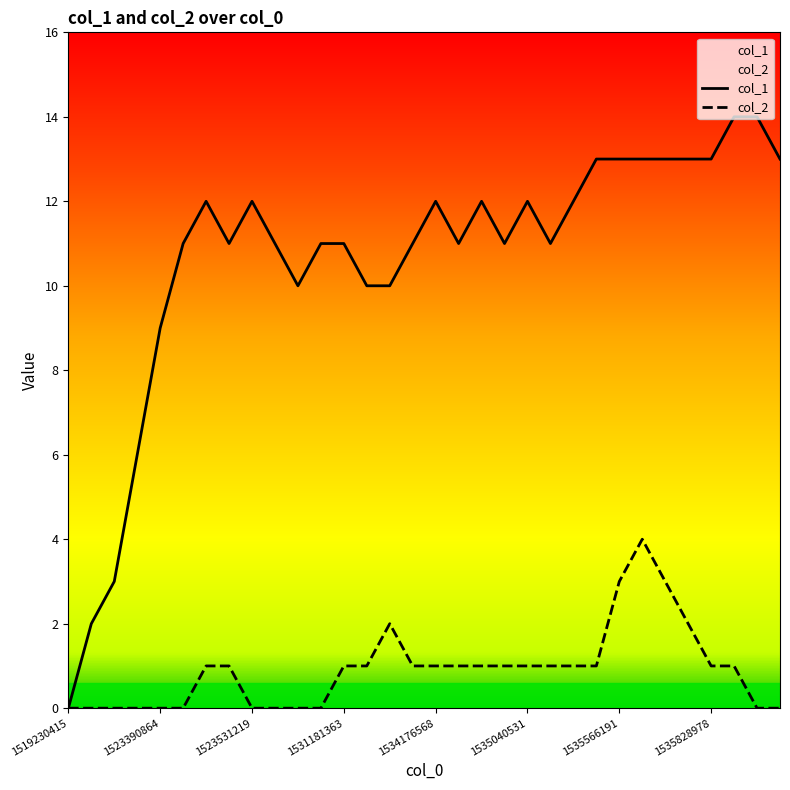

What is the greatest value displayed?

14